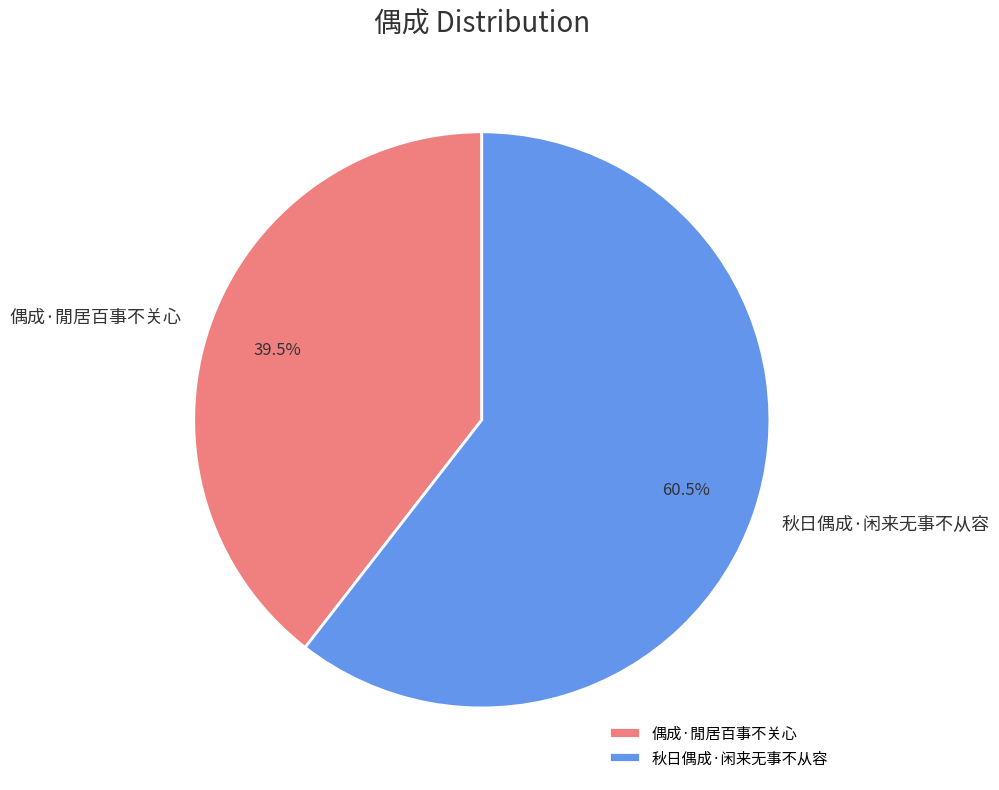

Does 秋日偶成·闲来无事不从容 represent more than half of the total?

Yes